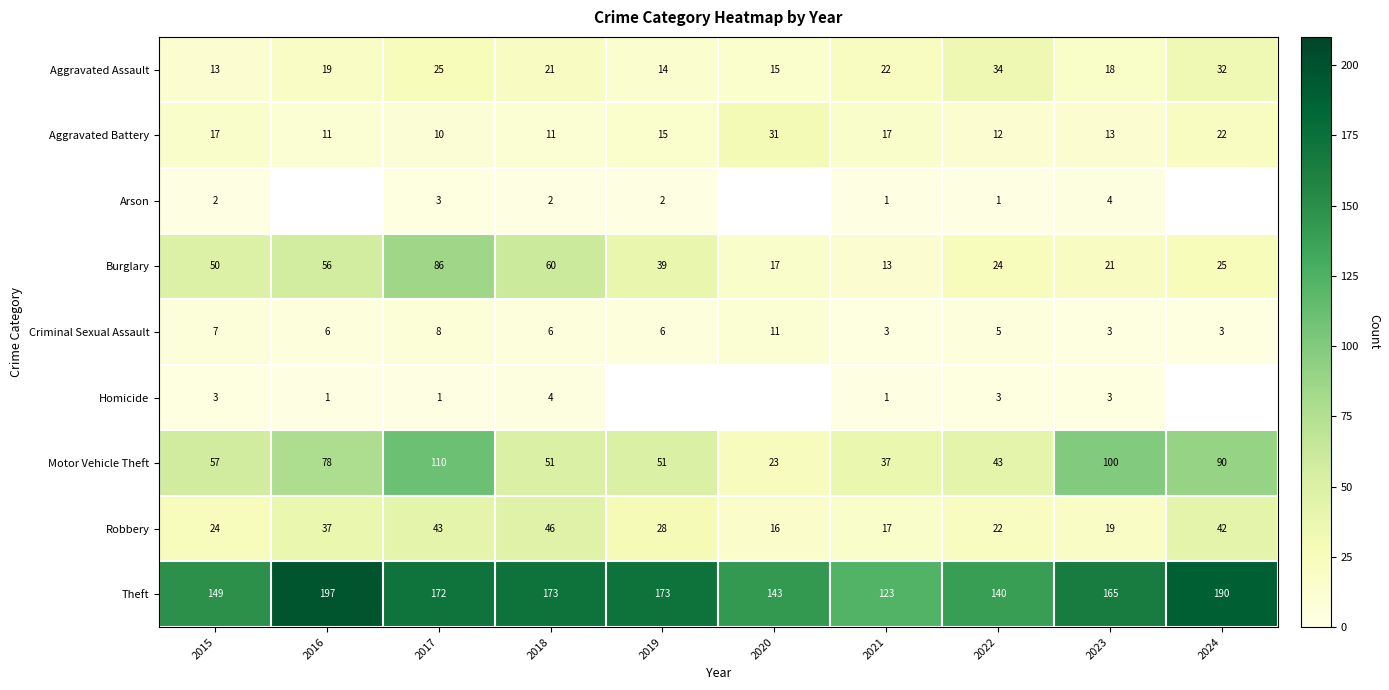

True or false: Robbery has a value of 7.5 at 2016.

False